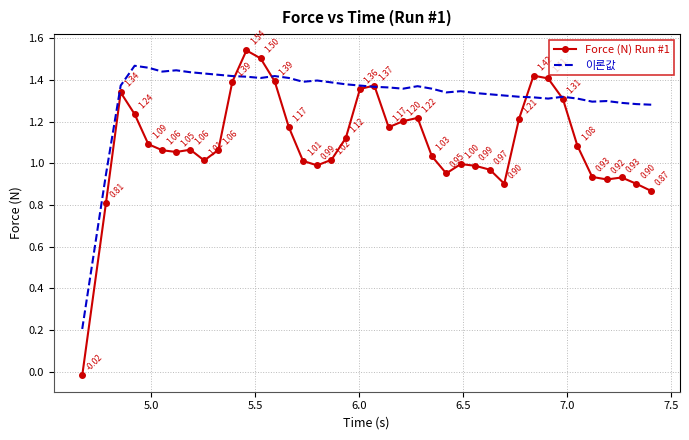

Which series has the largest total across all categories?

이론값